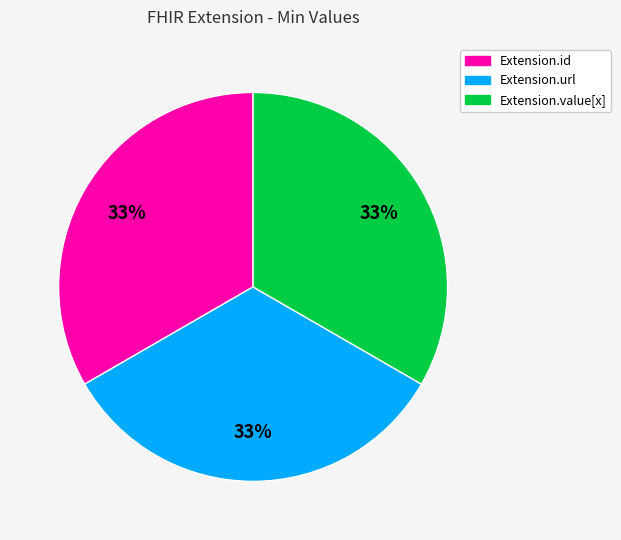

Is there a majority slice in this chart?

No